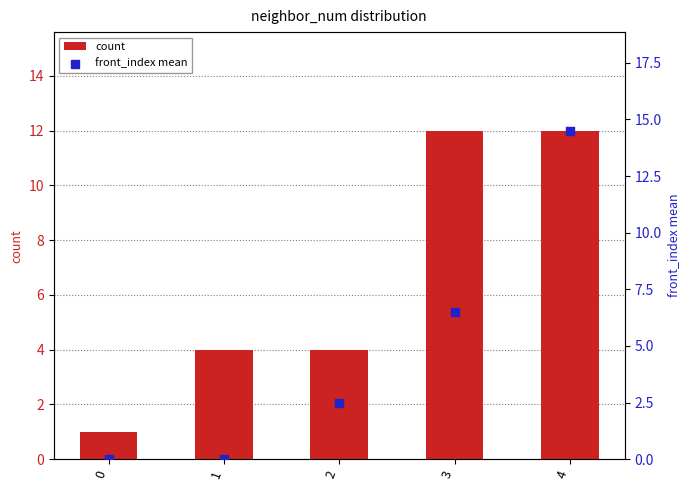

Which series contains the lowest Y value?

front_index mean